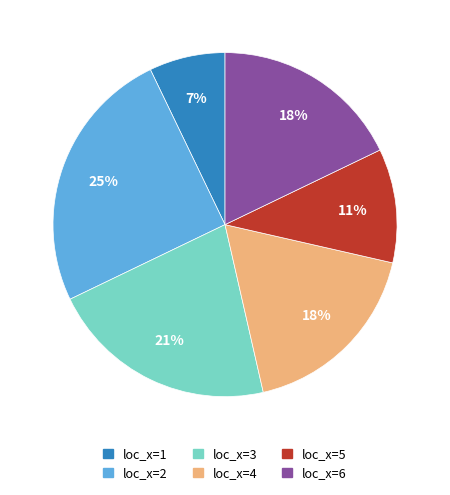

Do loc_x=4 and loc_x=5 together represent more than half of the pie?

No